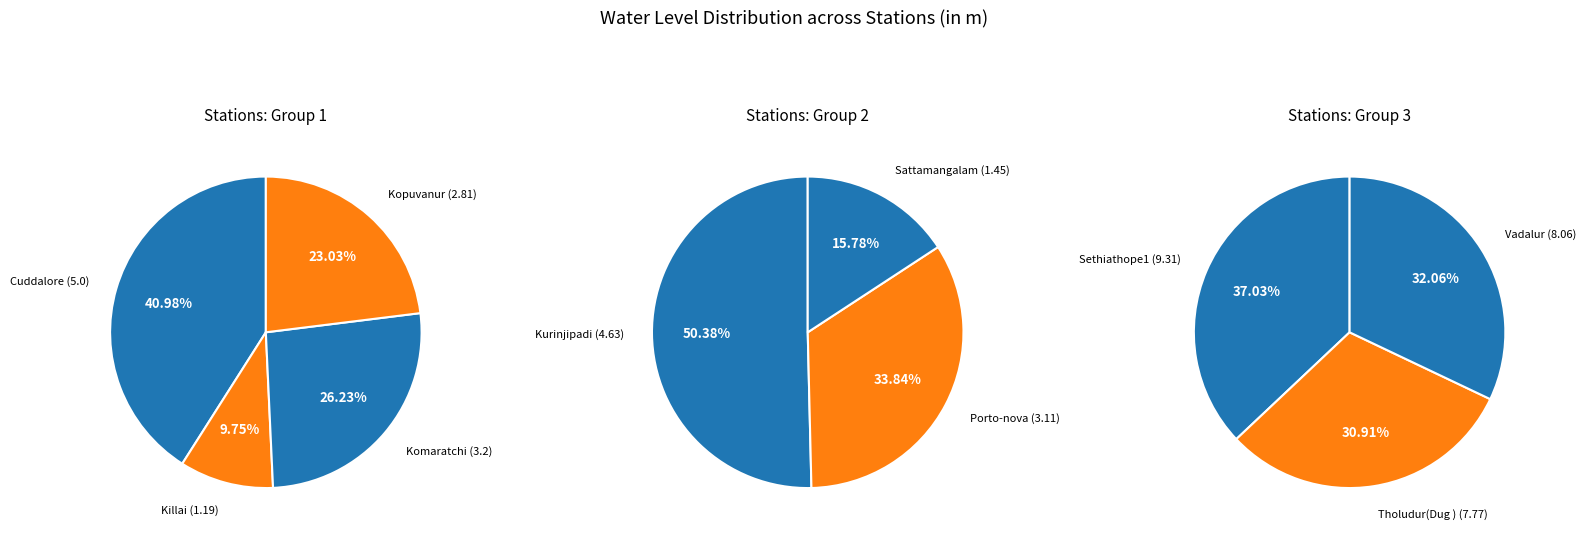

Does any single category account for the majority?

No